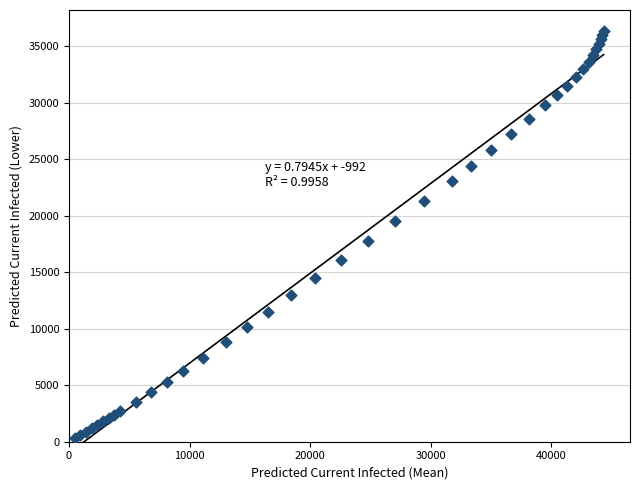

What Y value in the scatter plot is closest to 18320?

17747